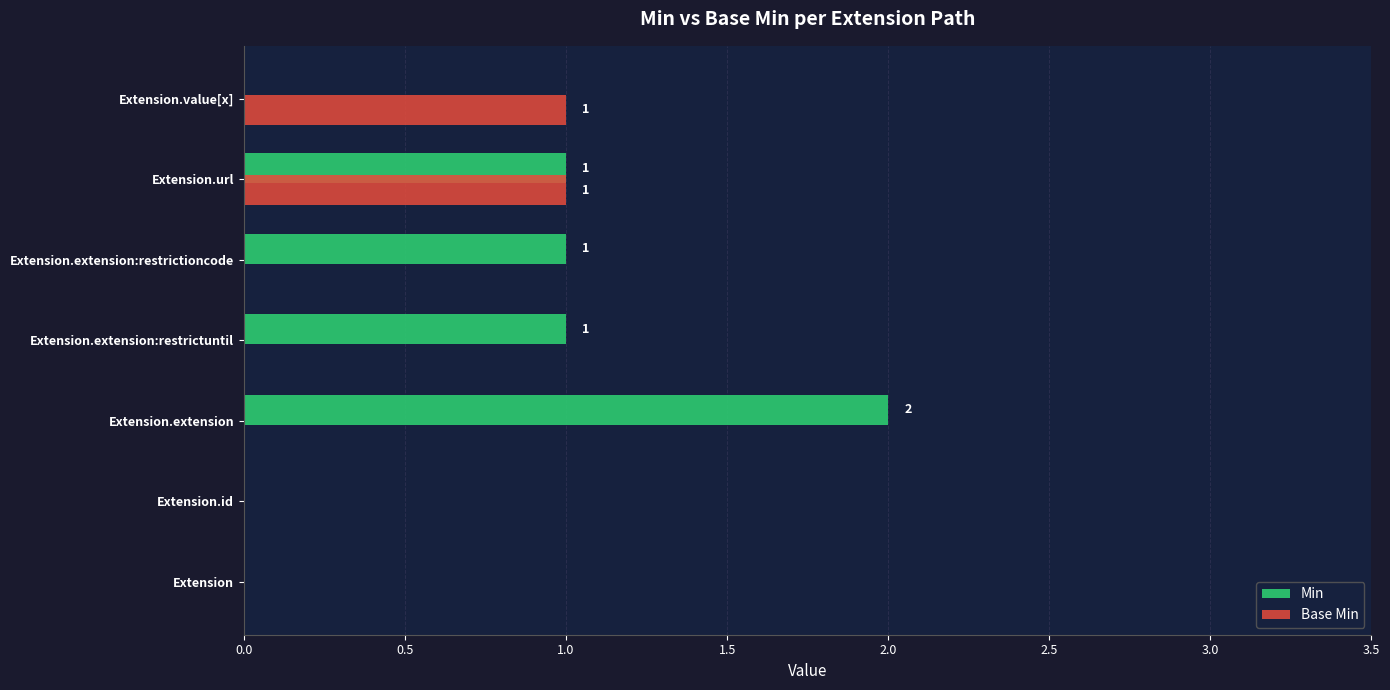

True or false: Base Min has a value of -1 at Extension.extension.

False